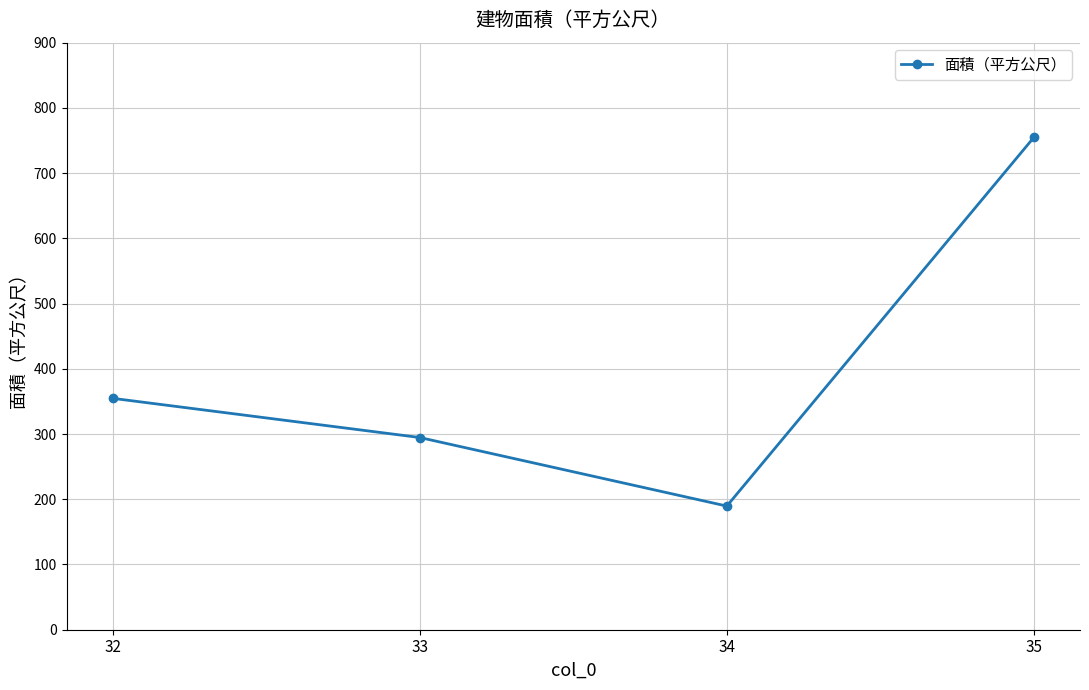

List the labels in order of value, smallest first.

34, 33, 32, 35